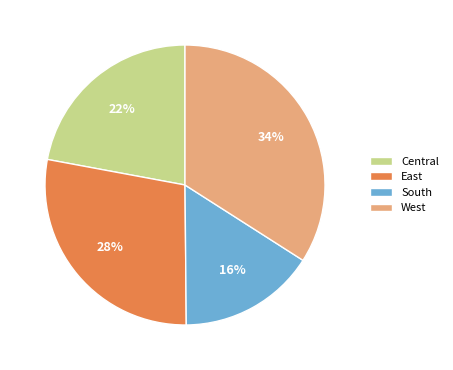

Which slice is the largest?

West